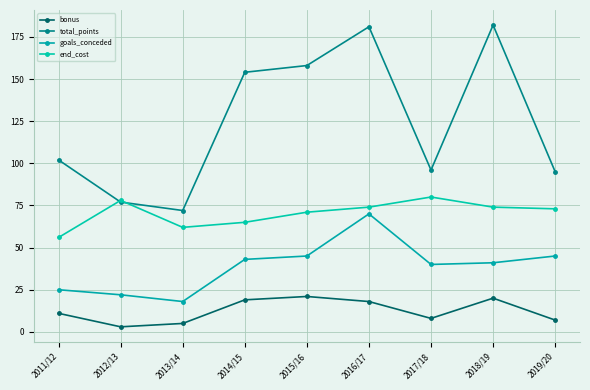

Does the chart have visible grid lines?

Yes